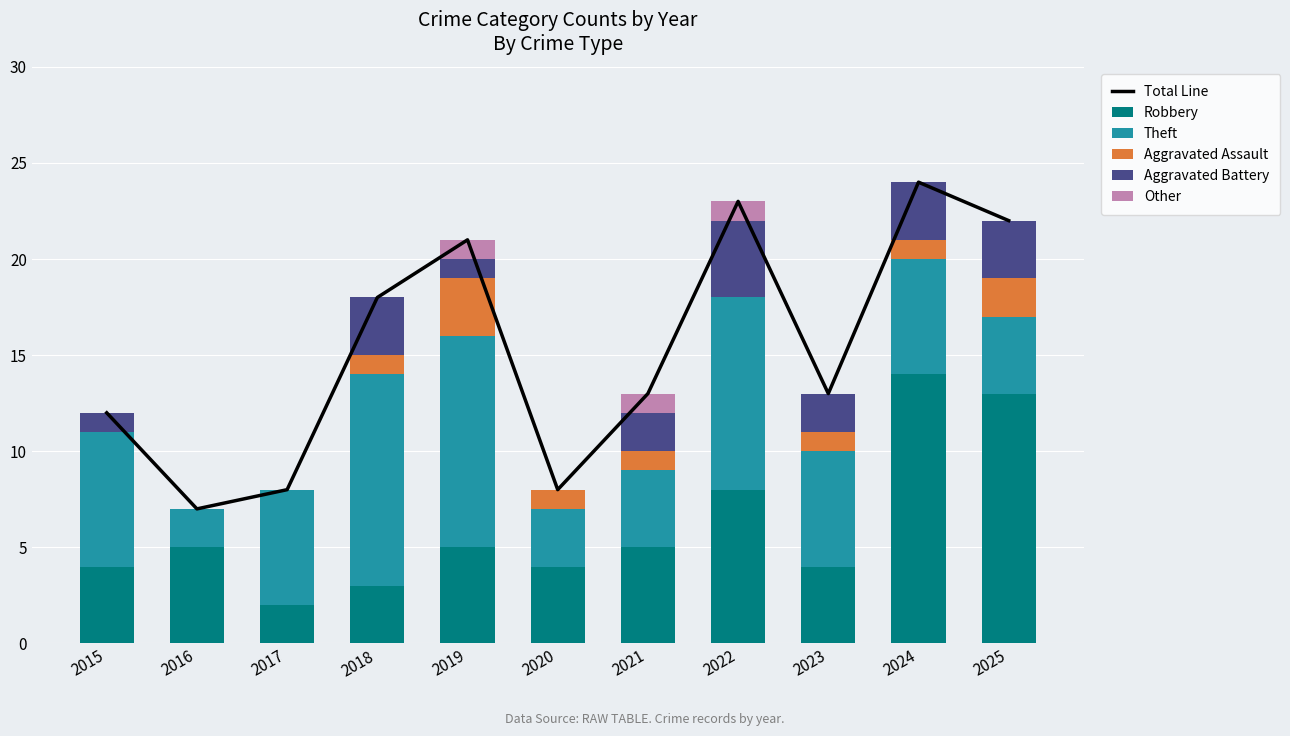

At which category is the sum across all series the highest?

2024